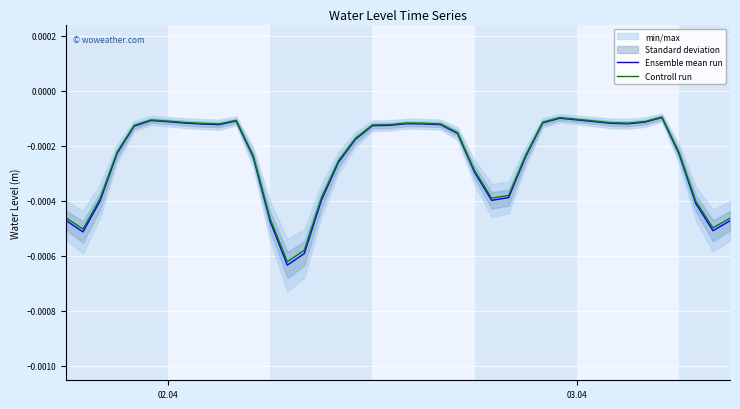

In Ensemble mean run, how many points are lower than both neighbors (excluding endpoints)?

6